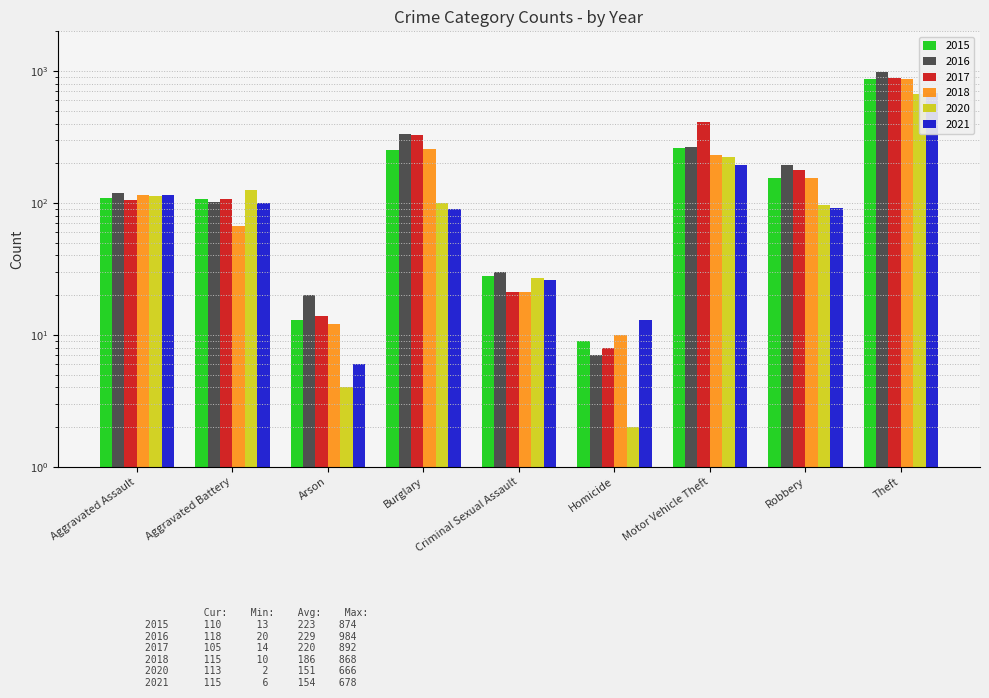

The 2015 series shows 108 at Aggravated Battery. True or false?

True